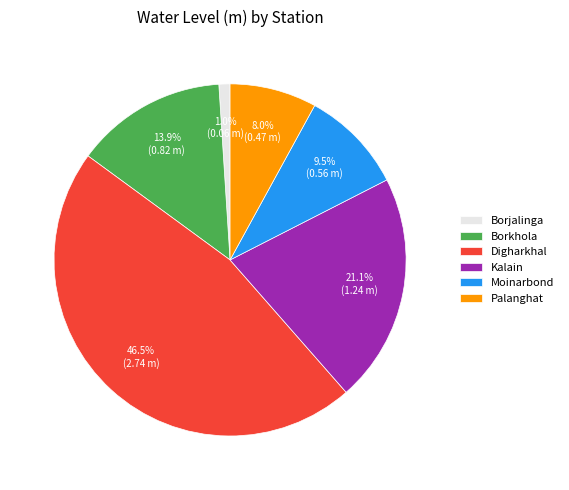

Is Digharkhal the majority of the pie?

No